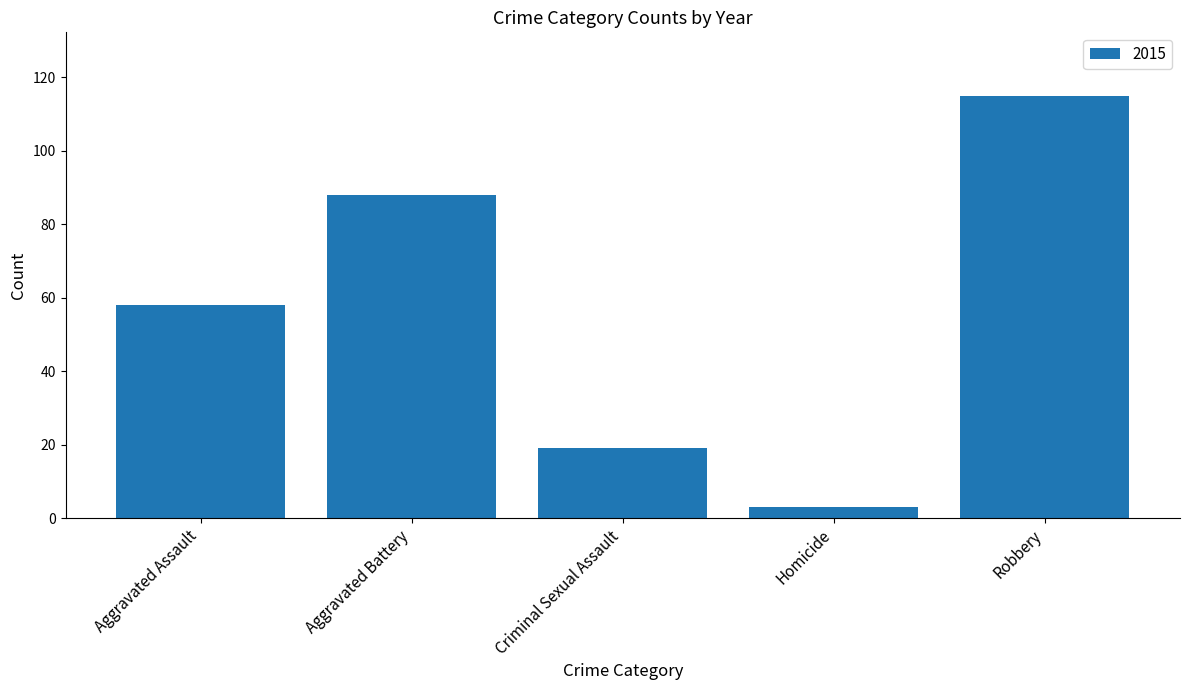

True or false: the data shows 3 at Homicide.

True